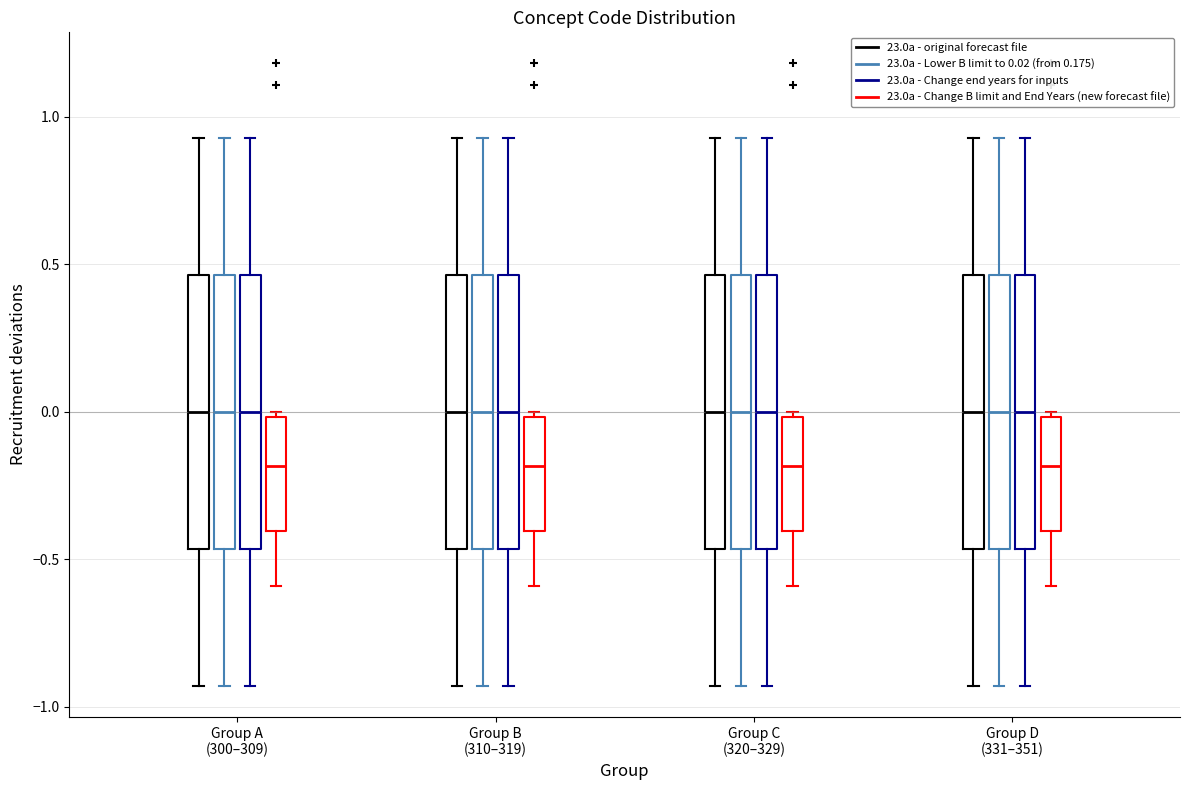

Reading left to right, transcribe this box plot: for each box, give where its median line is, the range the box spans, and where its two whiskers end, as read against the y-axis. The values are not printed on the chart, so give them approximately, as read against the axis.

Group A (300–309) (23.0a - original forecast file): median 0.00, box -0.45 to 0.45, whiskers -0.95 to 0.95
Group A (300–309) (23.0a - Lower B limit to 0.02 (from 0.175)): median 0.00, box -0.45 to 0.45, whiskers -0.95 to 0.95
Group A (300–309) (23.0a - Change end years for inputs): median 0.00, box -0.45 to 0.45, whiskers -0.95 to 0.95
Group A (300–309) (23.0a - Change B limit and End Years (new forecast file)): median -0.20, box -0.40 to 0.00, whiskers -0.60 to 0.00 (just above the box's upper edge)
Group B (310–319) (23.0a - original forecast file): median 0.00, box -0.45 to 0.45, whiskers -0.95 to 0.95
Group B (310–319) (23.0a - Lower B limit to 0.02 (from 0.175)): median 0.00, box -0.45 to 0.45, whiskers -0.95 to 0.95
Group B (310–319) (23.0a - Change end years for inputs): median 0.00, box -0.45 to 0.45, whiskers -0.95 to 0.95
Group B (310–319) (23.0a - Change B limit and End Years (new forecast file)): median -0.20, box -0.40 to 0.00, whiskers -0.60 to 0.00 (just above the box's upper edge)
Group C (320–329) (23.0a - original forecast file): median 0.00, box -0.45 to 0.45, whiskers -0.95 to 0.95
Group C (320–329) (23.0a - Lower B limit to 0.02 (from 0.175)): median 0.00, box -0.45 to 0.45, whiskers -0.95 to 0.95
Group C (320–329) (23.0a - Change end years for inputs): median 0.00, box -0.45 to 0.45, whiskers -0.95 to 0.95
Group C (320–329) (23.0a - Change B limit and End Years (new forecast file)): median -0.20, box -0.40 to 0.00, whiskers -0.60 to 0.00 (just above the box's upper edge)
Group D (331–351) (23.0a - original forecast file): median 0.00, box -0.45 to 0.45, whiskers -0.95 to 0.95
Group D (331–351) (23.0a - Lower B limit to 0.02 (from 0.175)): median 0.00, box -0.45 to 0.45, whiskers -0.95 to 0.95
Group D (331–351) (23.0a - Change end years for inputs): median 0.00, box -0.45 to 0.45, whiskers -0.95 to 0.95
Group D (331–351) (23.0a - Change B limit and End Years (new forecast file)): median -0.20, box -0.40 to 0.00, whiskers -0.60 to 0.00 (just above the box's upper edge)